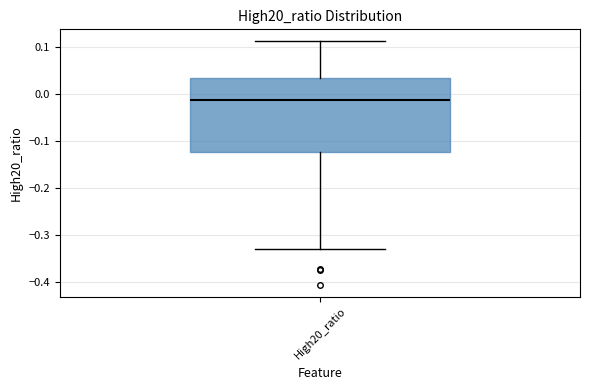

Where does the upper whisker of the box for High20_ratio end on the y-axis? The values are not printed on the chart, so give them approximately, as read against the axis.

0.11